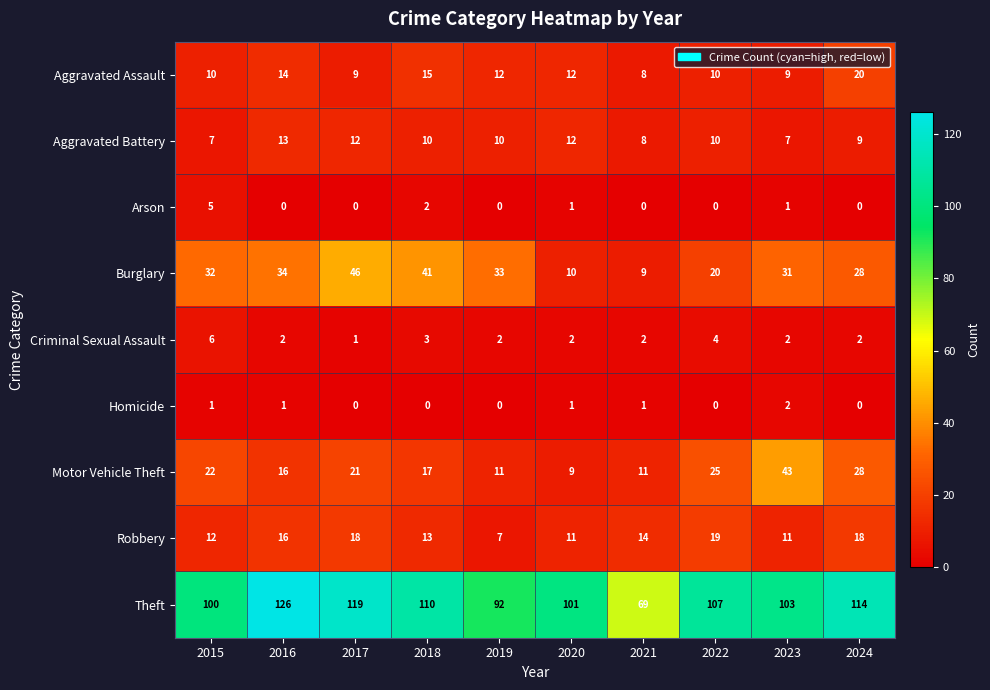

Which series has the largest total across all categories?

Theft